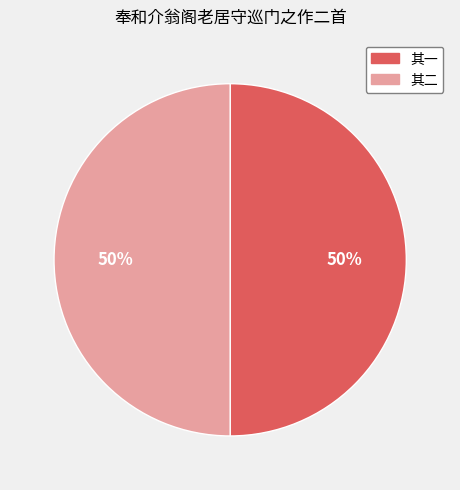

Is it true that 其二 is 50% of the pie?

True